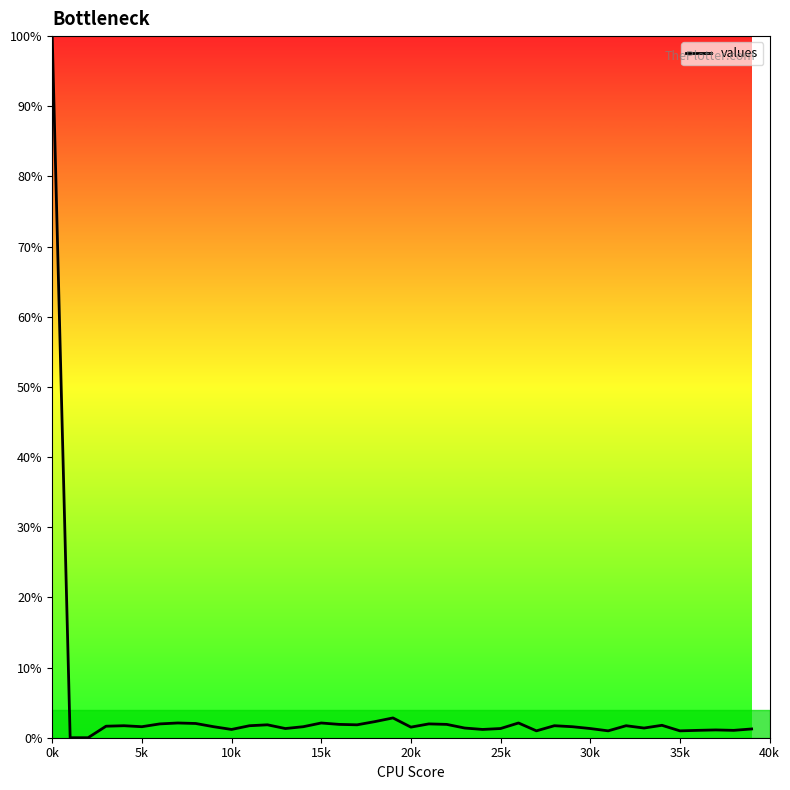

What is the difference between the maximum and minimum values?

100.0